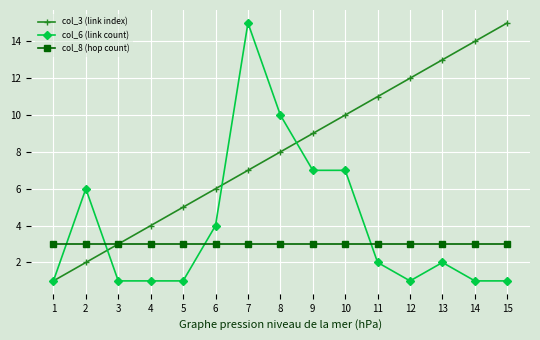

What is the lowest value of the col_8 (hop count) series?

3